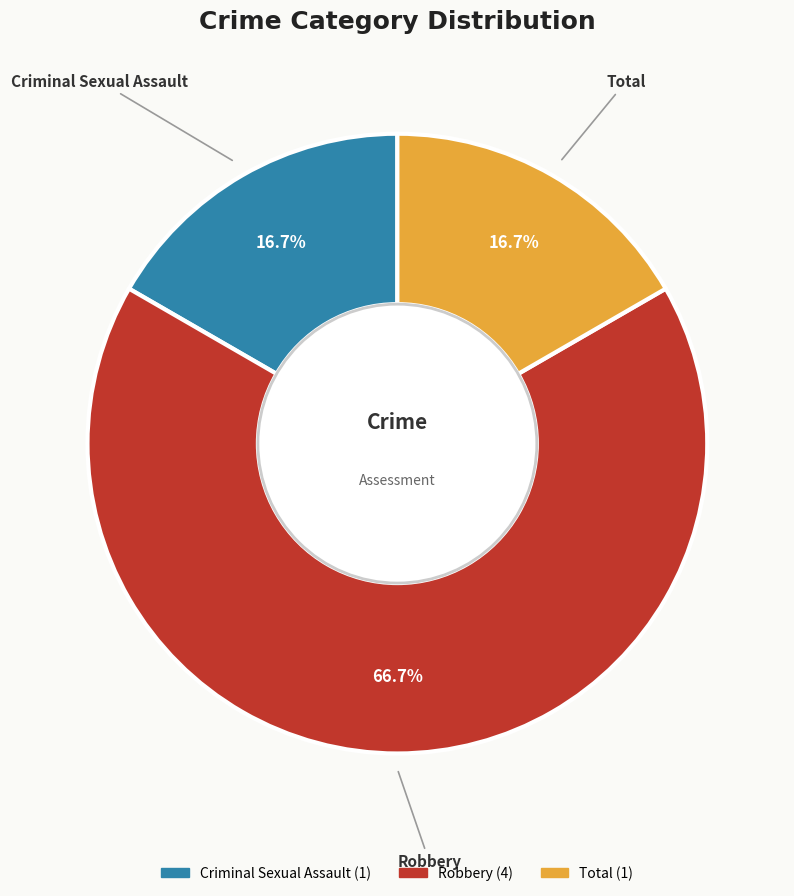

How many slices are in this pie chart?

3